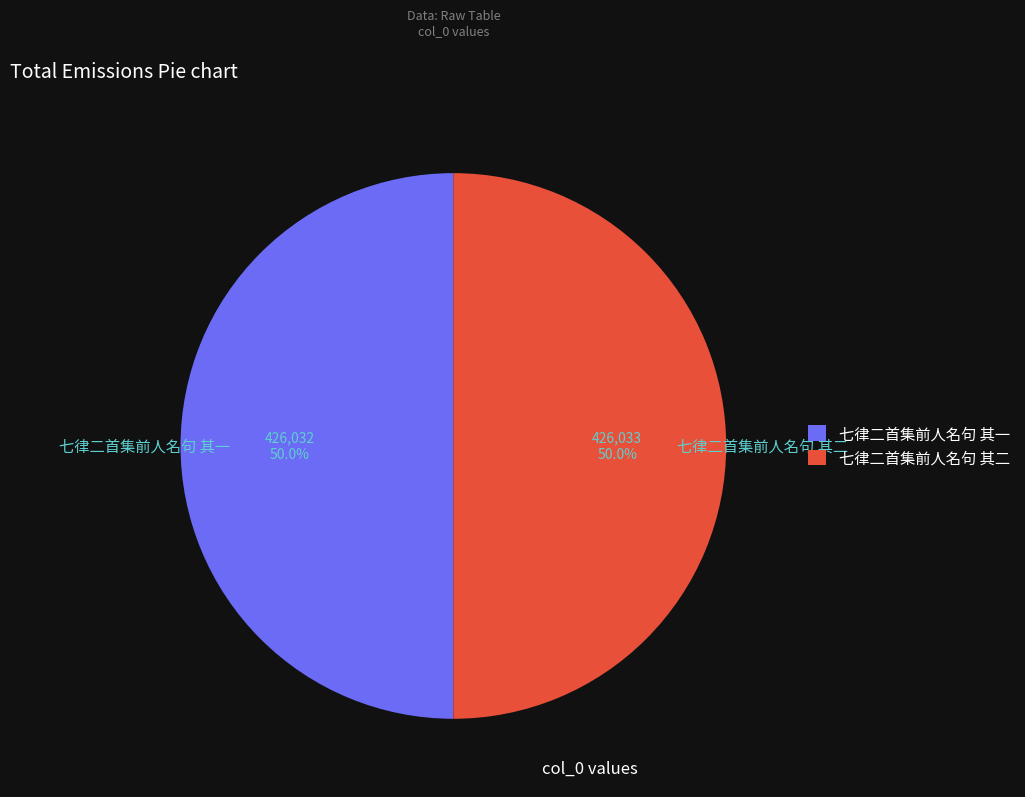

What is the ratio of the value at 七律二首集前人名句 其二 to the value at 七律二首集前人名句 其一?

1.0